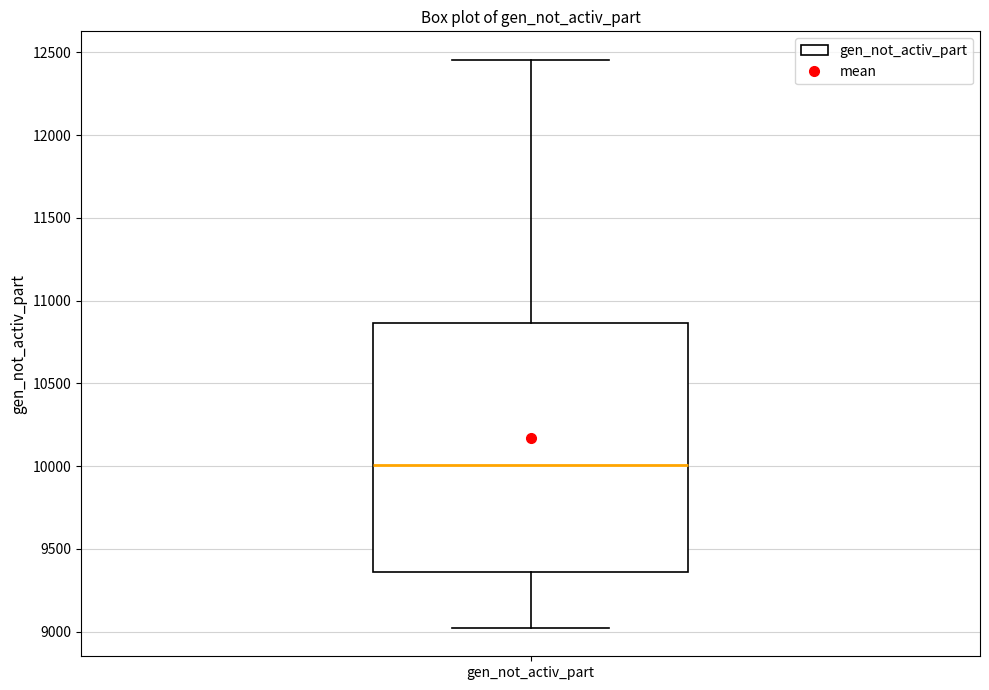

Read this box plot against the y-axis: the position of the median line, the range covered by the box, and the ends of both whiskers. The values are not printed on the chart, so give them approximately, as read against the axis.

median 10000, box 9350 to 10850, whiskers 9000 to 12450